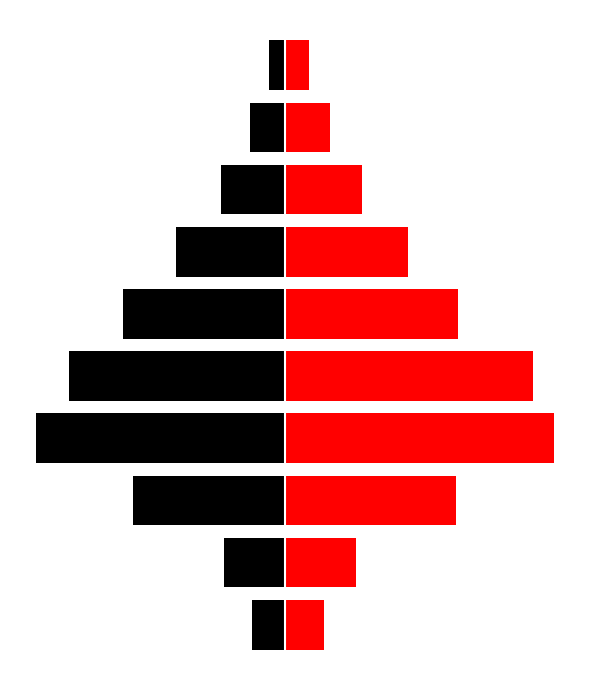

How many data points in Female are above 143?

4